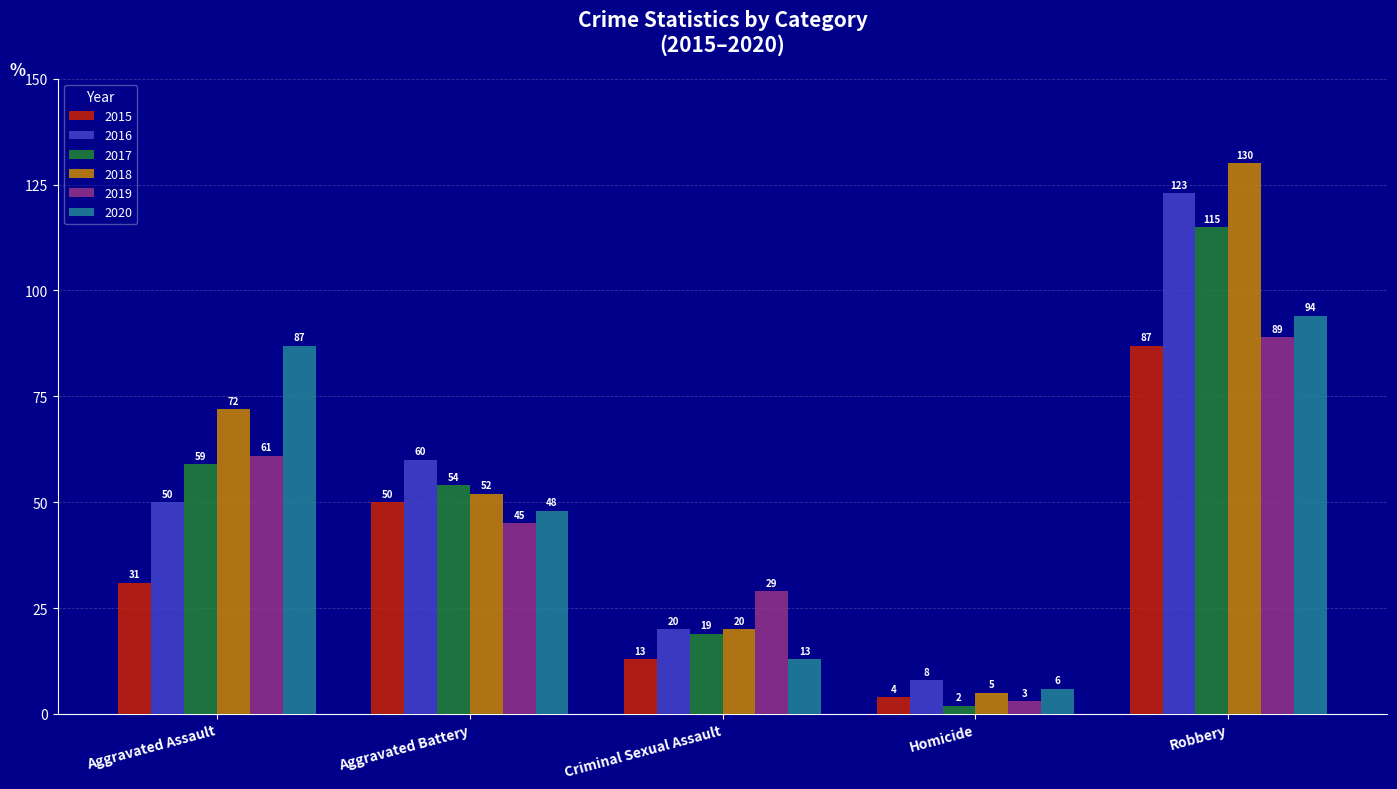

Count the number of categories in the chart.

5